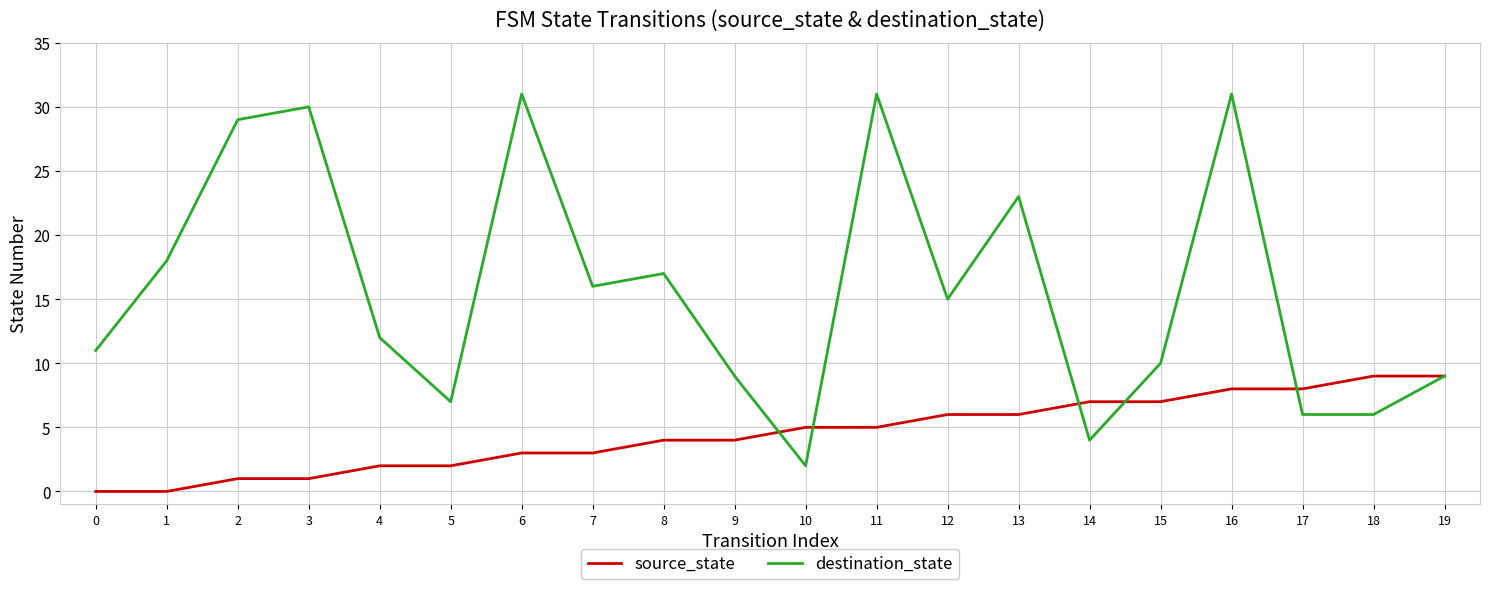

At which category is the sum across all series the highest?

16